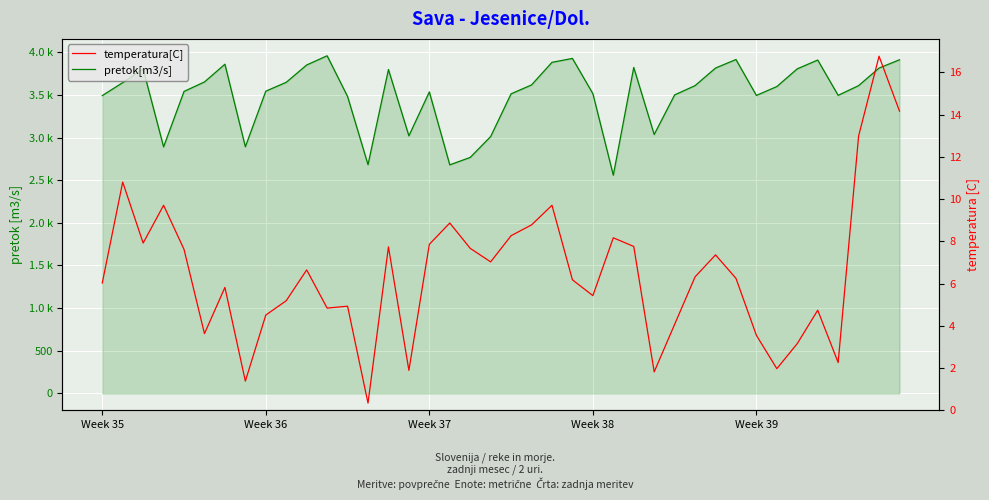

Rank the series at 10 from lowest to highest value.

temperatura[C], pretok[m3/s]